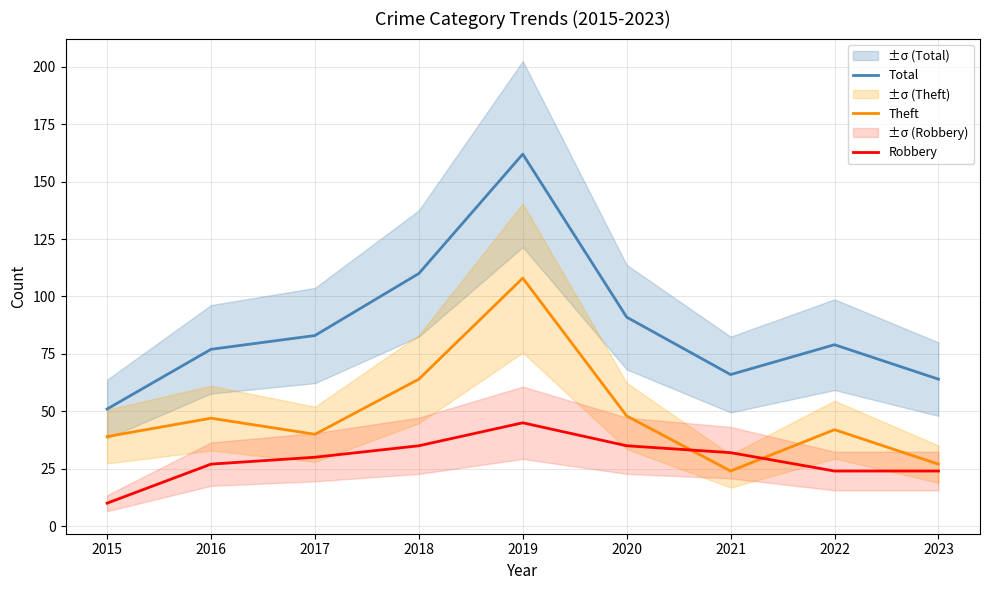

Between 2021 and 2016, which is larger?

2016